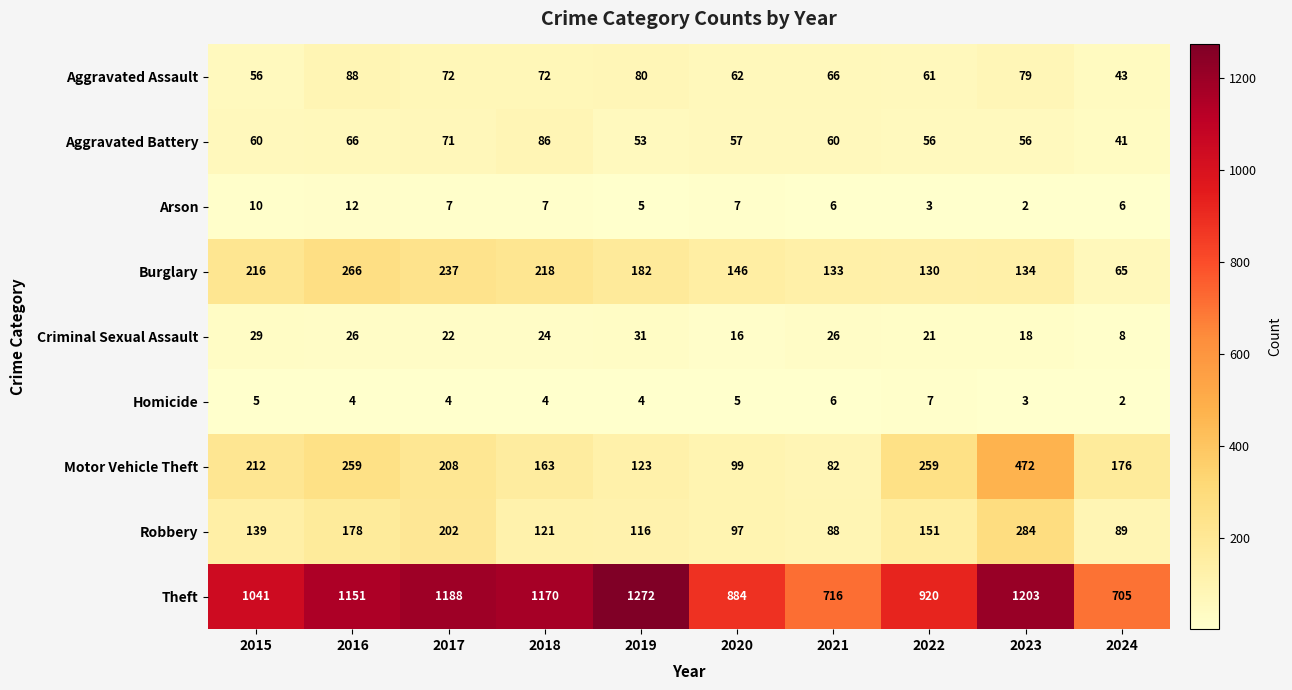

What is the difference between the highest and lowest values at 2016?

1147